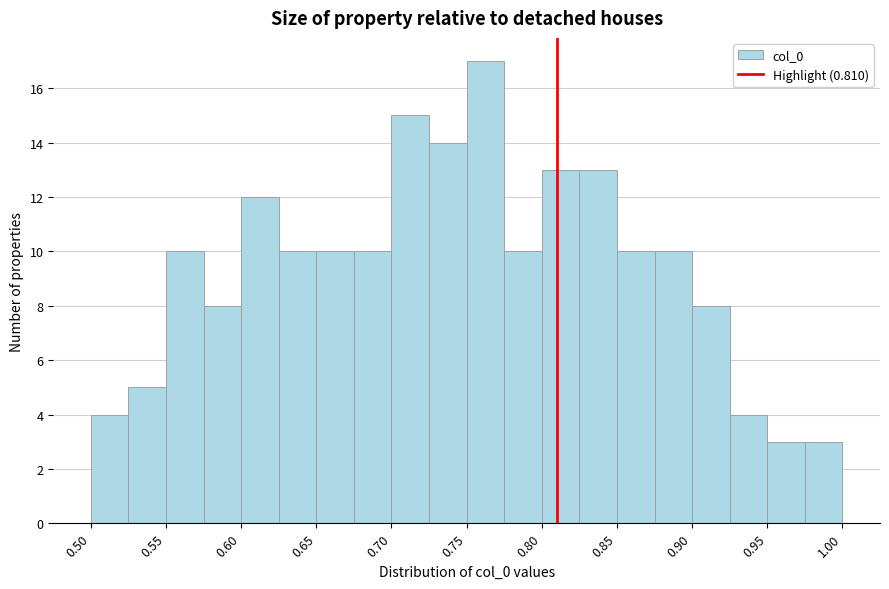

How tall is the bar that spans 0.675 to 0.700 on the x-axis? The values are not printed on the chart, so give them approximately, as read against the axis.

10